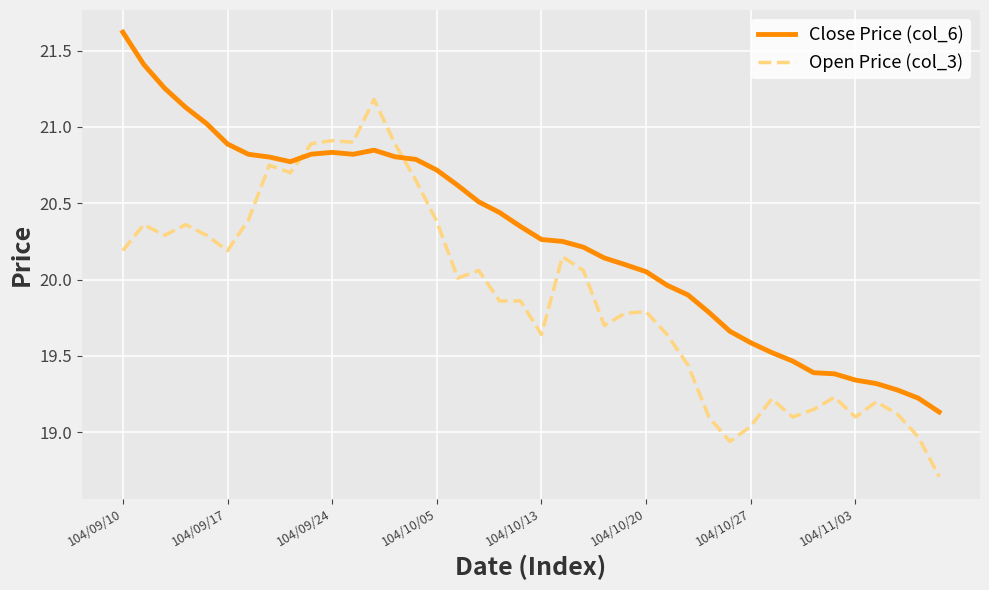

What is the lowest value of the Open Price (col_3) series?

18.7